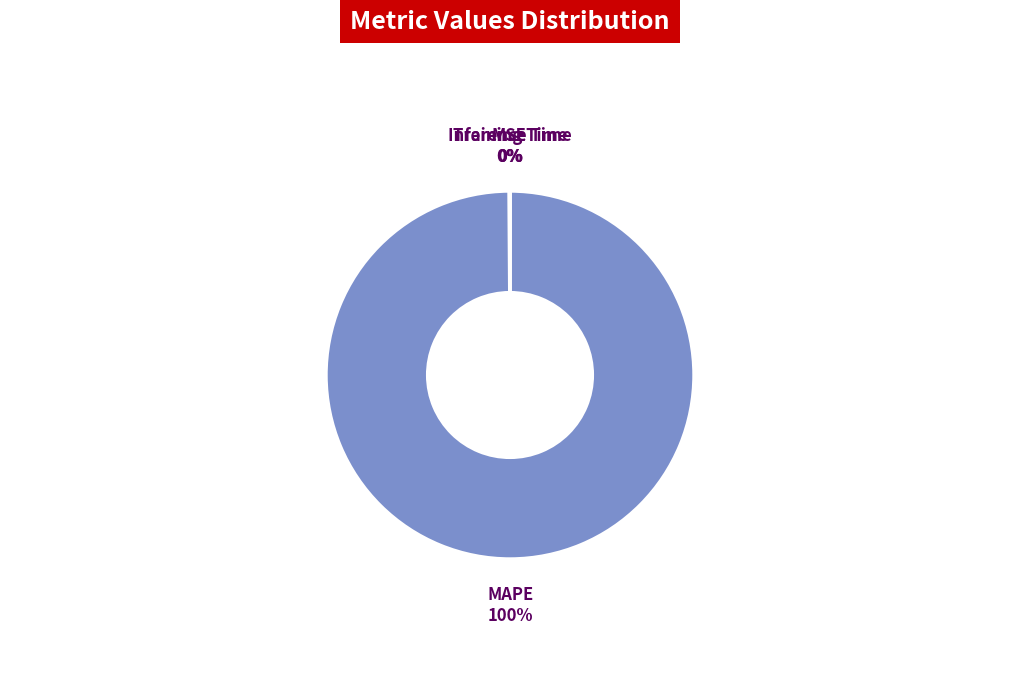

To the nearest percent, what percentage of the pie is MAPE?

100%